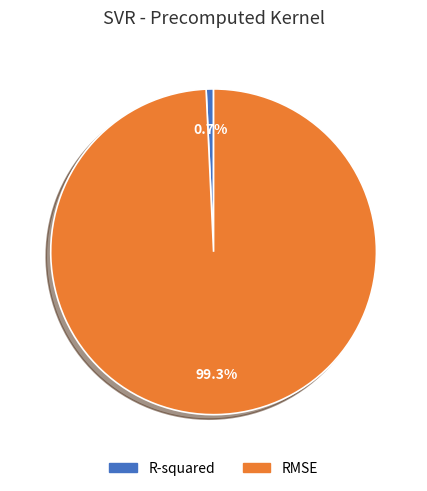

Does R-squared represent more than half of the total?

No